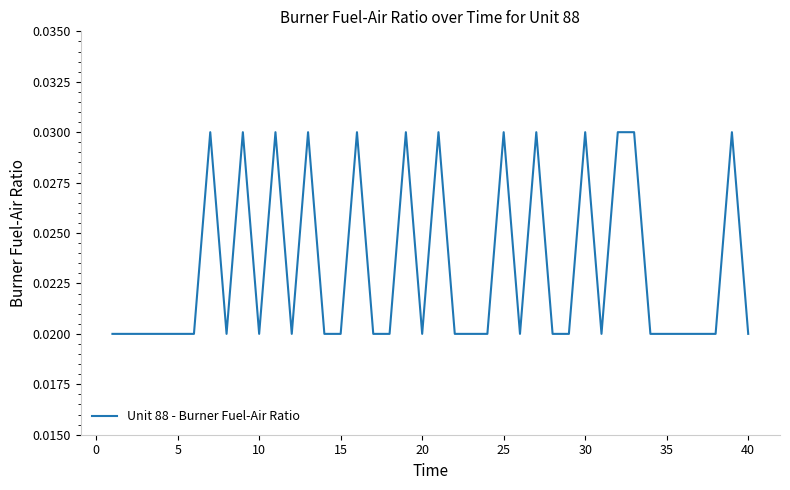

True or false: the data has more than 1 interior local peaks.

True